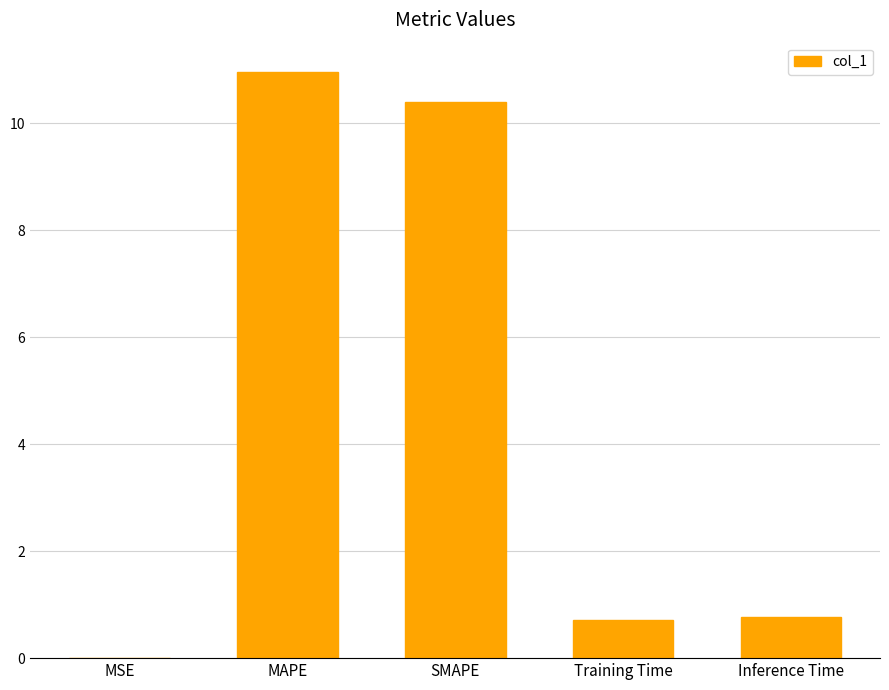

What is the approximate value at Training Time?

0.7